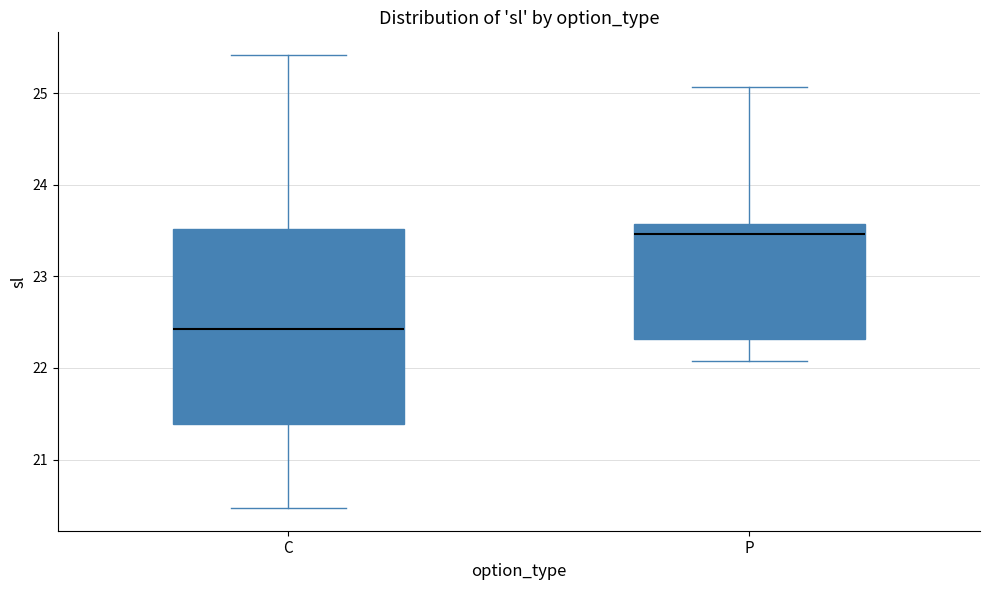

Which box is the tallest, from its lower edge to its upper edge?

C